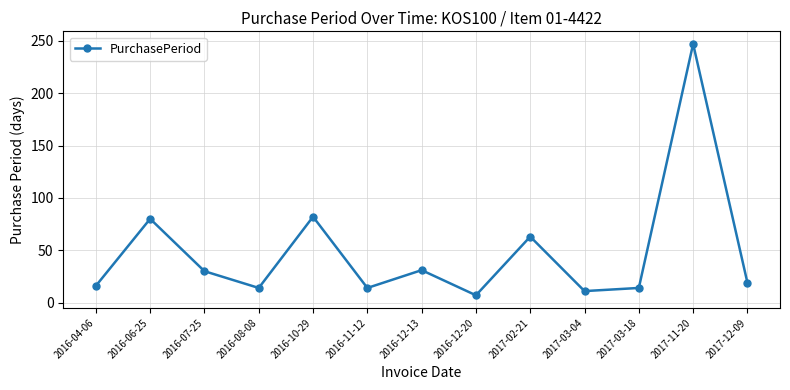

Which category has the highest value across all series?

2017-11-20